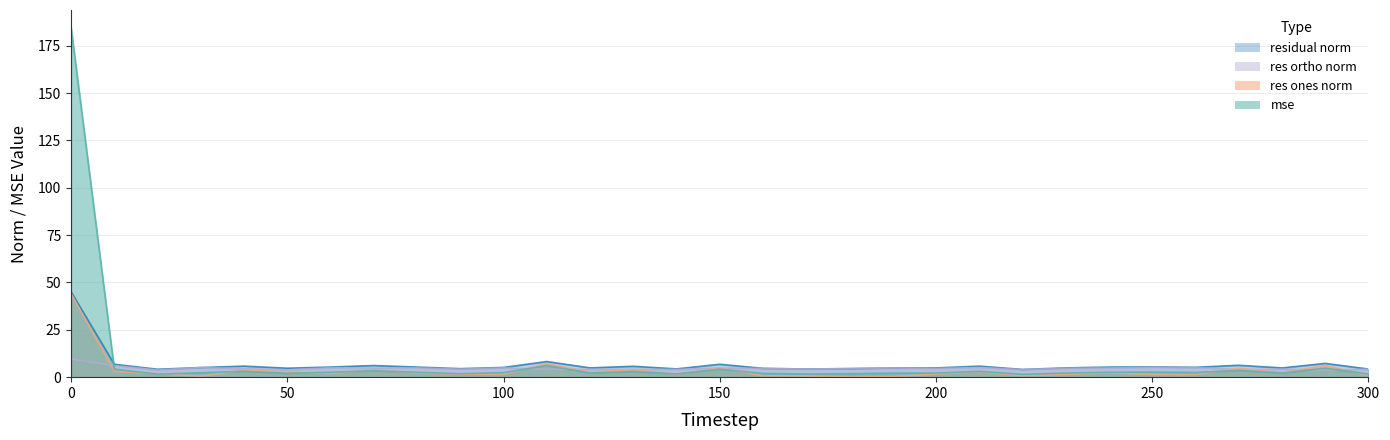

Does the chart display data point markers on the line(s)?

No